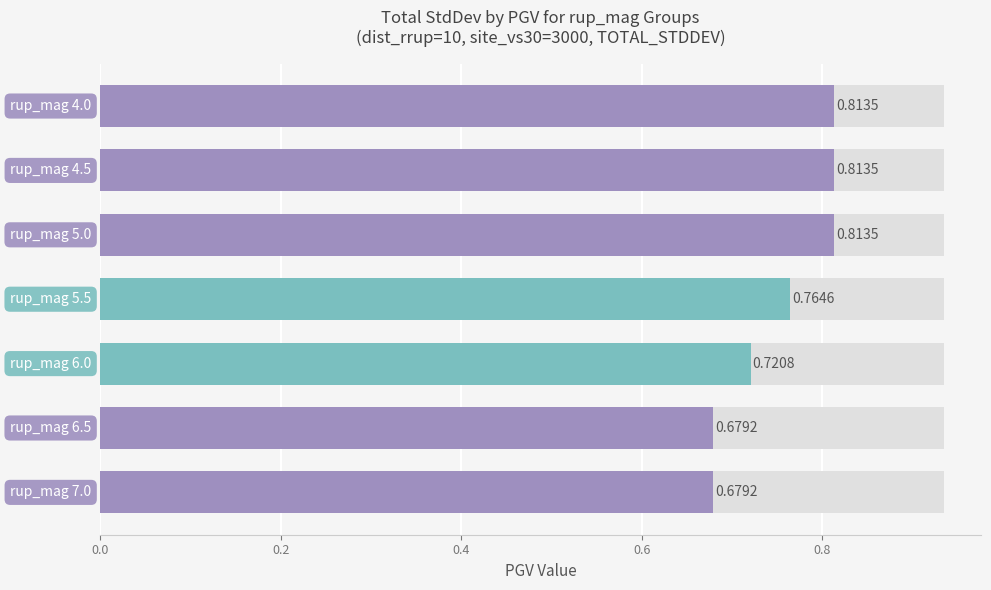

What is the value of the 4th bar from the left?

0.8